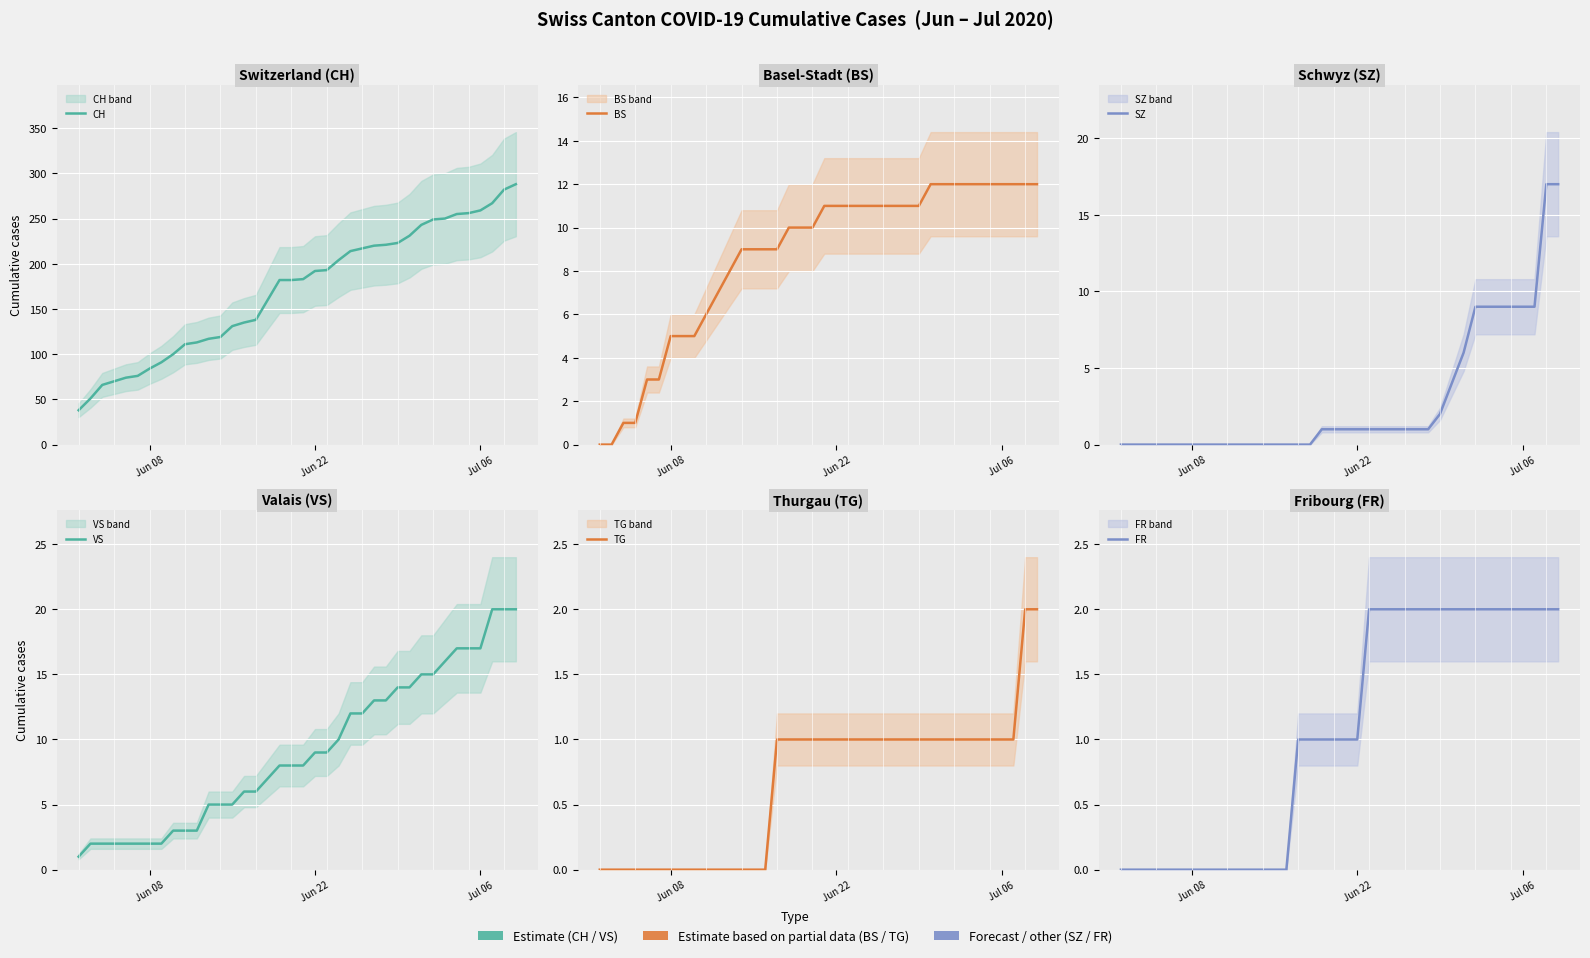

What is the difference between the second highest and minimum values in the SZ series?

17